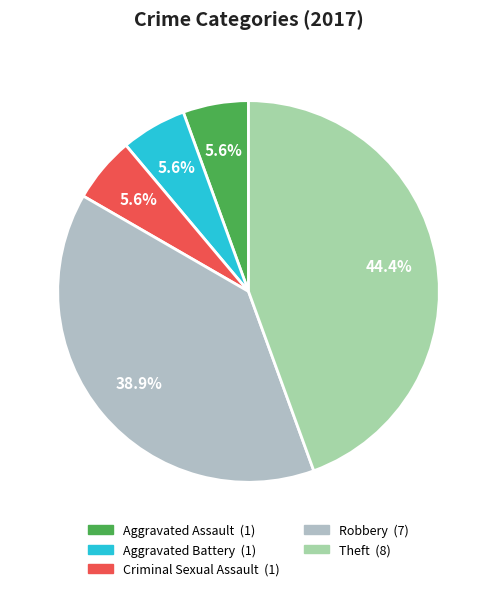

Does any single category account for the majority?

No